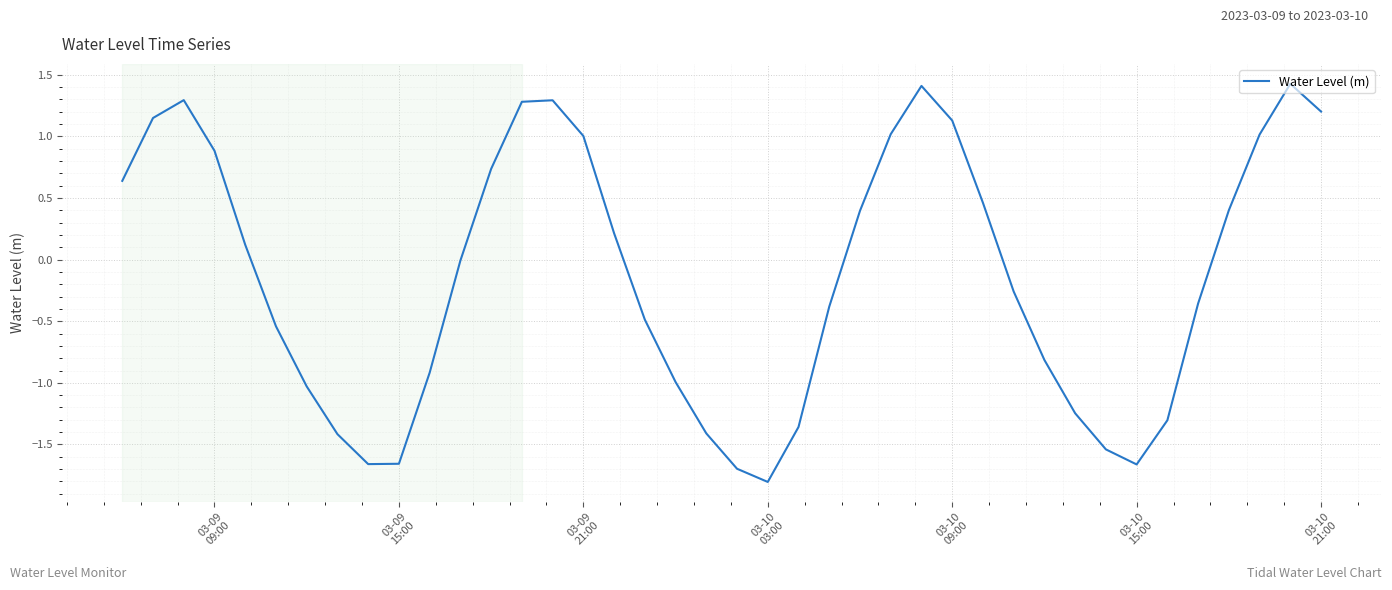

What is the greatest value displayed?

1.4